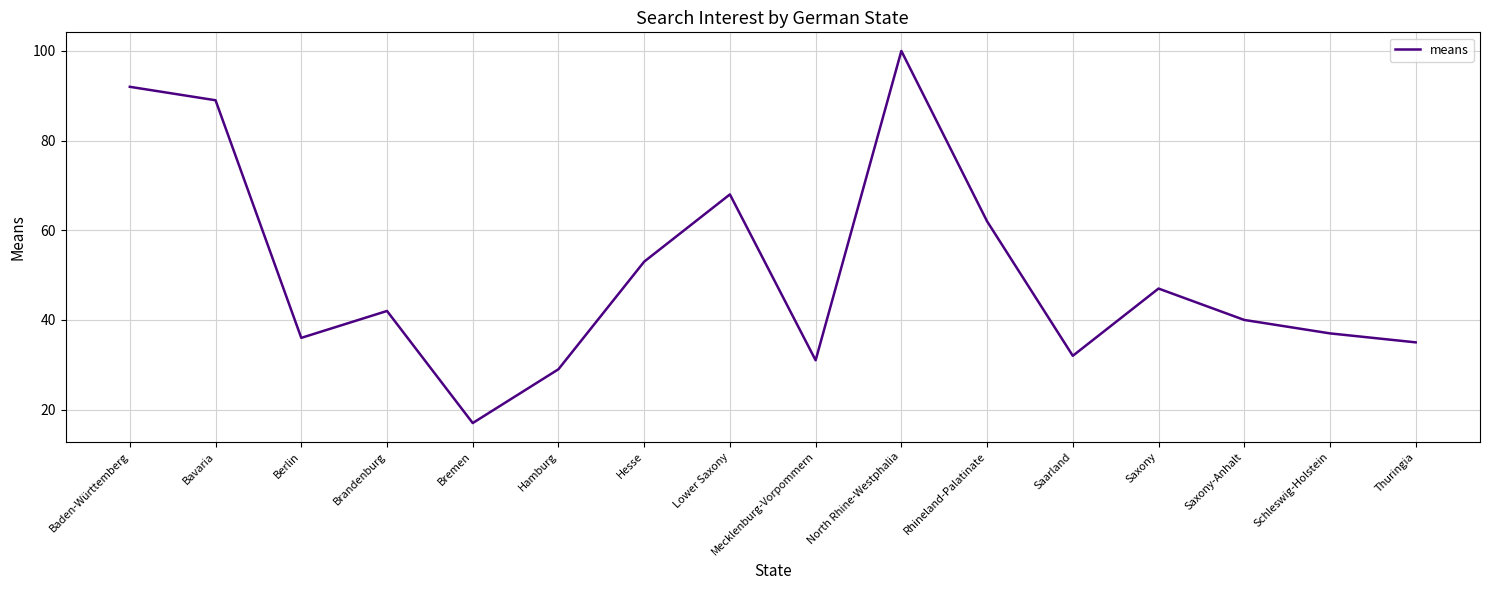

Reading right to left, extract all data points from this chart.

Thuringia=35	Schleswig-Holstein=37	Saxony-Anhalt=40	Saxony=47	Saarland=32	Rhineland-Palatinate=62	North Rhine-Westphalia=100	Mecklenburg-Vorpommern=31	Lower Saxony=68	Hesse=53	Hamburg=29	Bremen=17	Brandenburg=42	Berlin=36	Bavaria=89	Baden-Württemberg=92